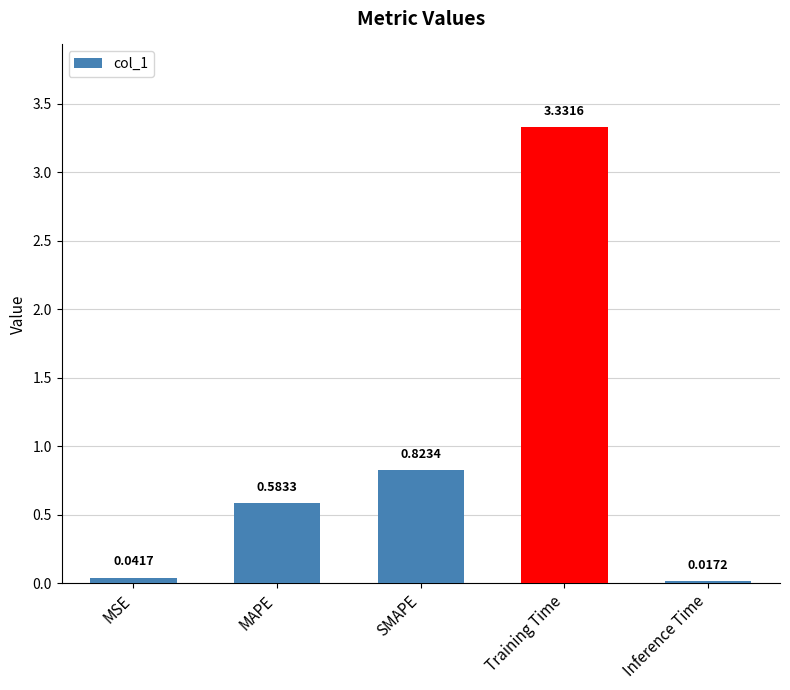

How many categories are shown in the chart?

5